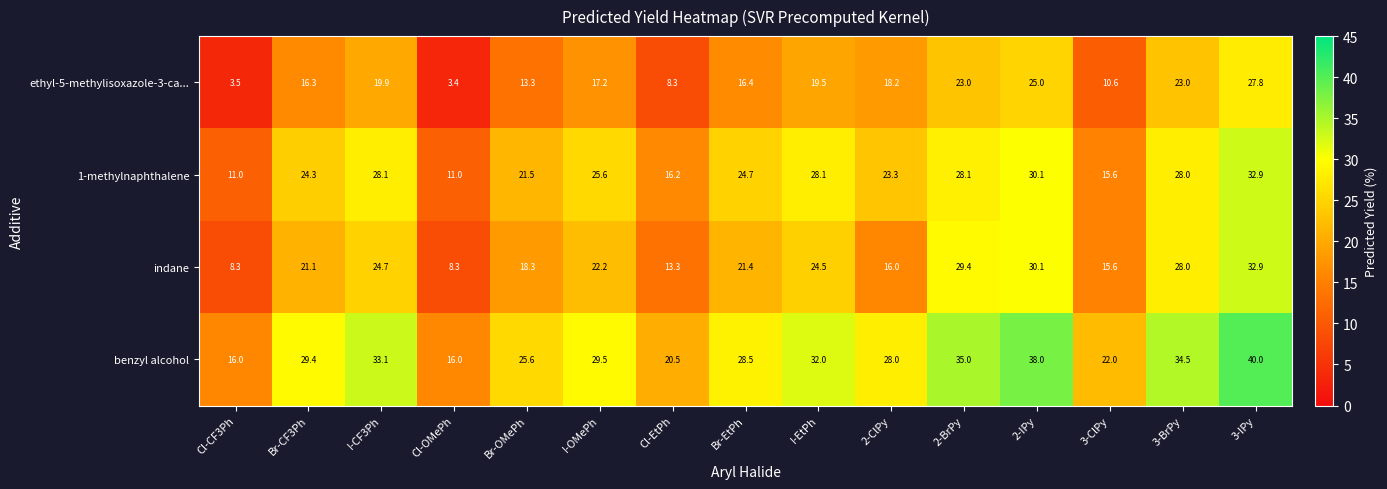

The value of benzyl alcohol at Cl-CF3Ph is 22.4. True or false?

False